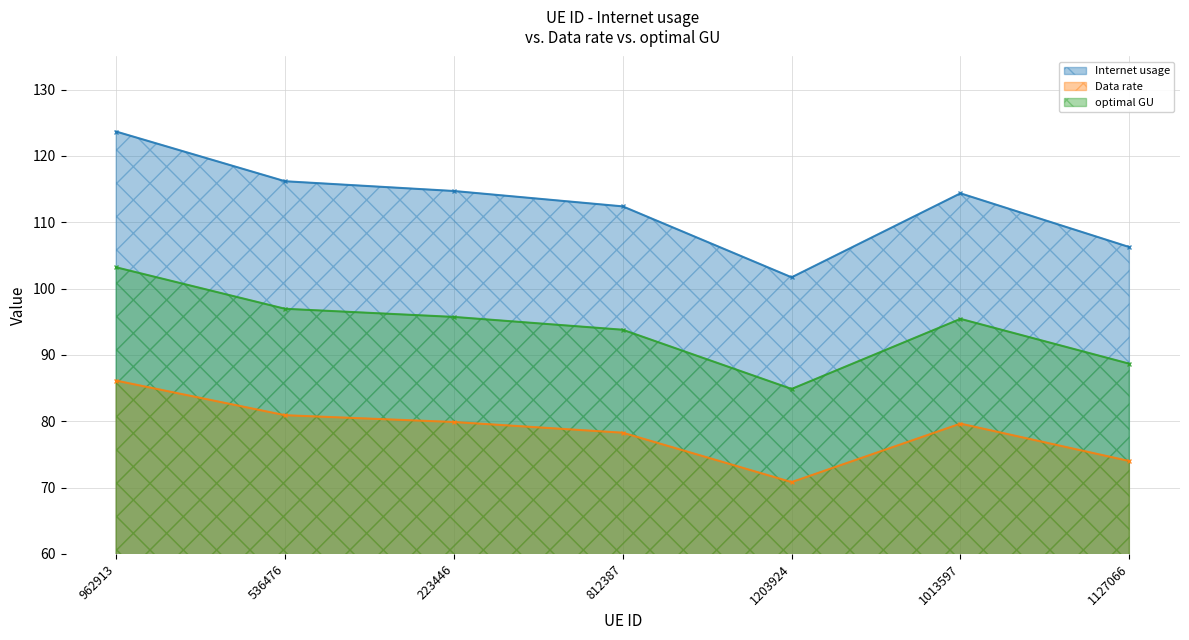

What is the label of the 3rd point from the right?

1203924